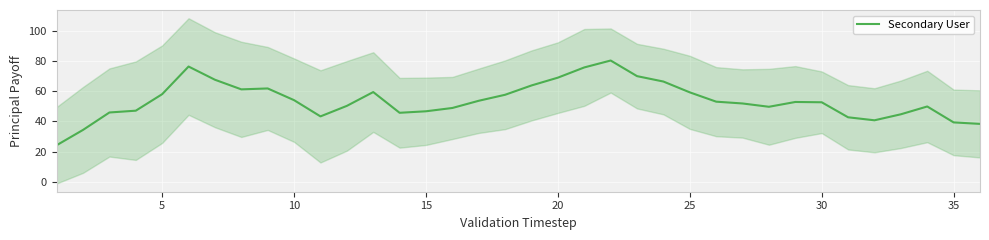

What is the lowest value of the Secondary User series?

24.2